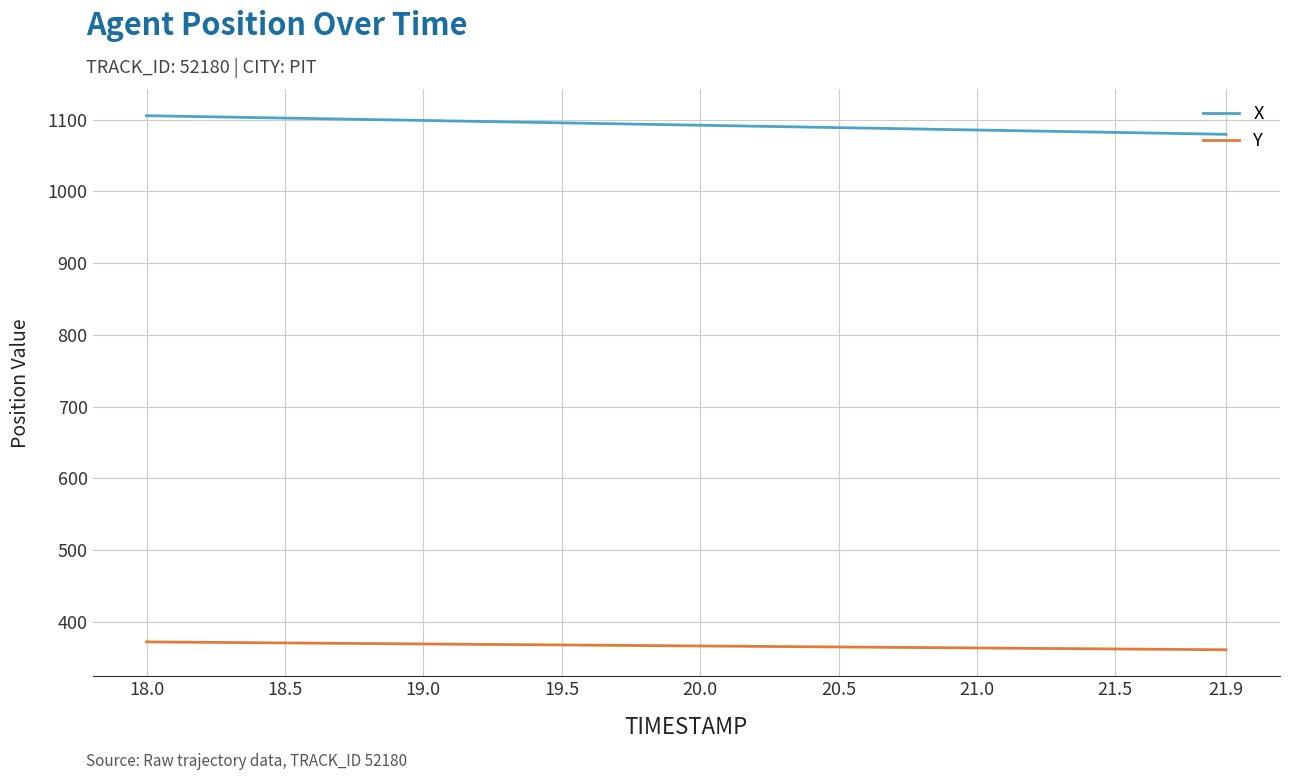

Which series has the largest total across all categories?

X